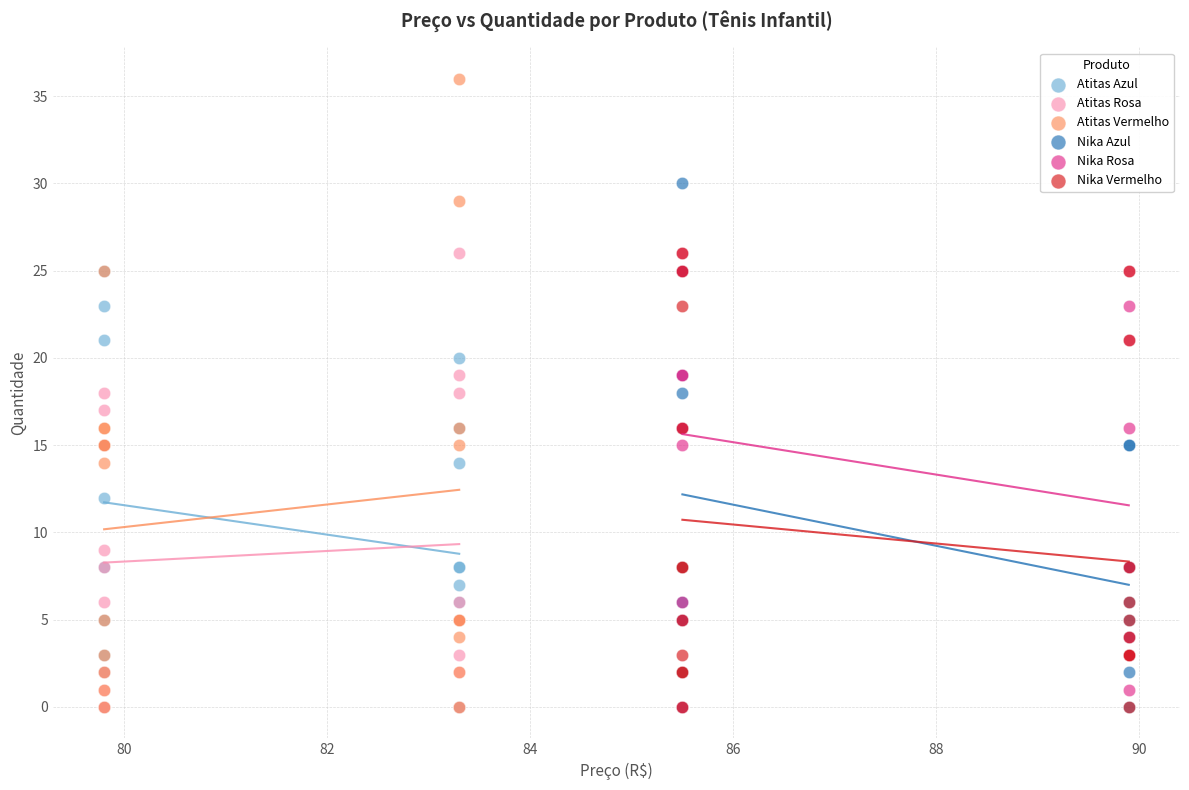

Which series reaches the maximum Y coordinate?

Atitas Vermelho